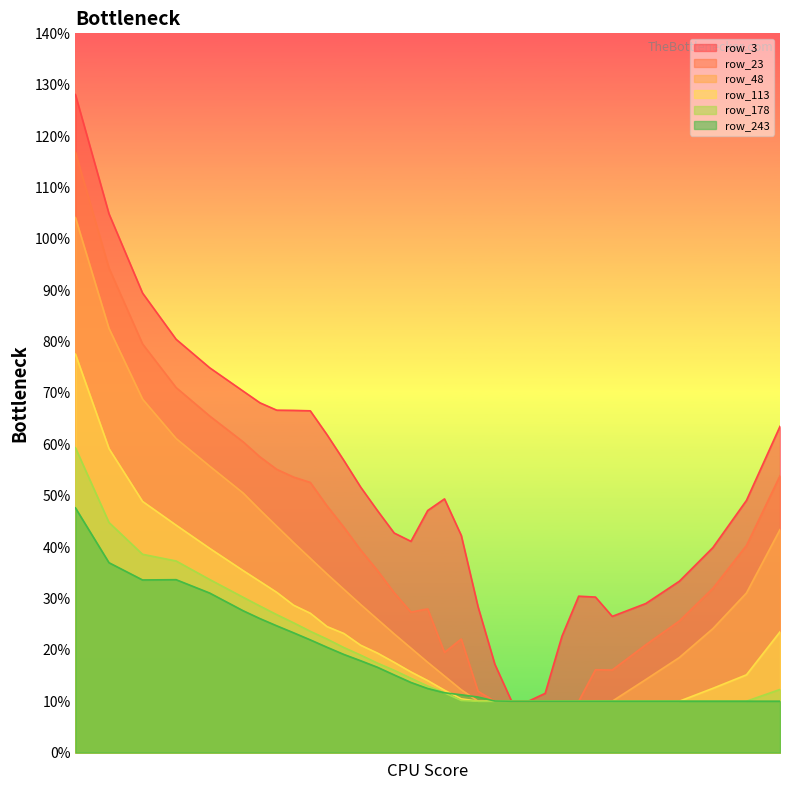

The value of row_243 at 5850 is 0.2. True or false?

False